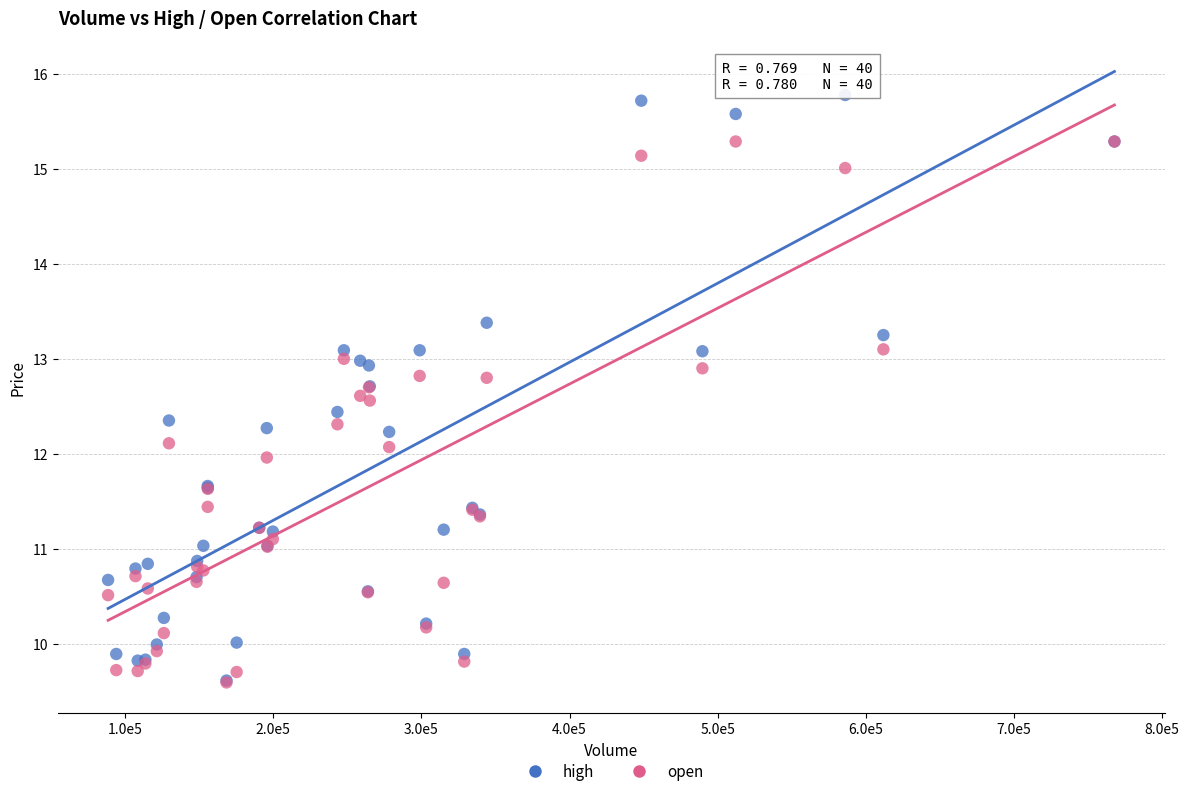

Which series reaches the maximum Y coordinate?

high